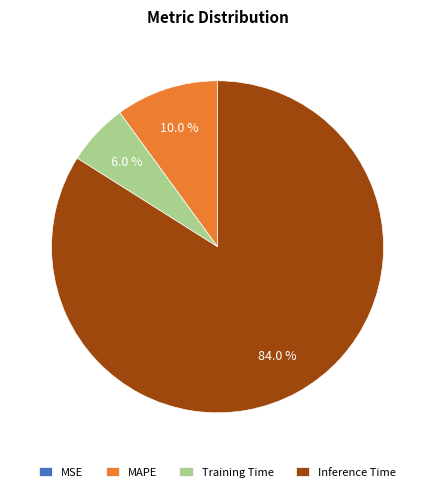

Between MAPE and Inference Time, which is larger?

Inference Time